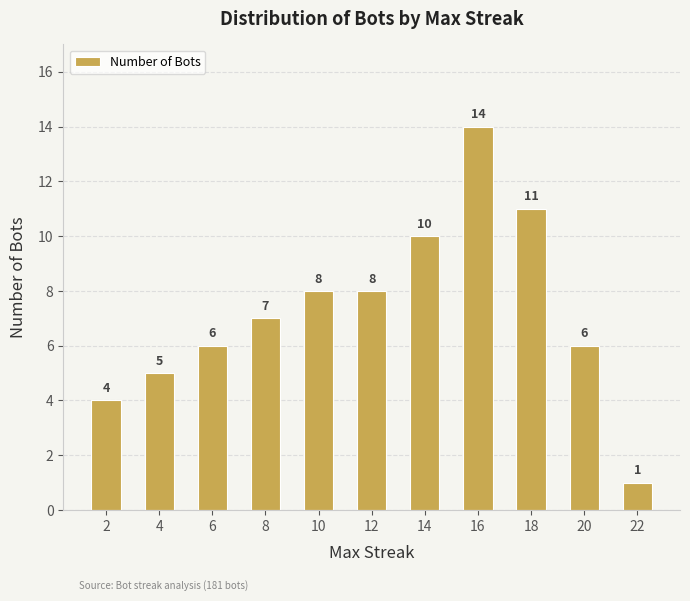

What is the value of the 10th bar from the left?

6